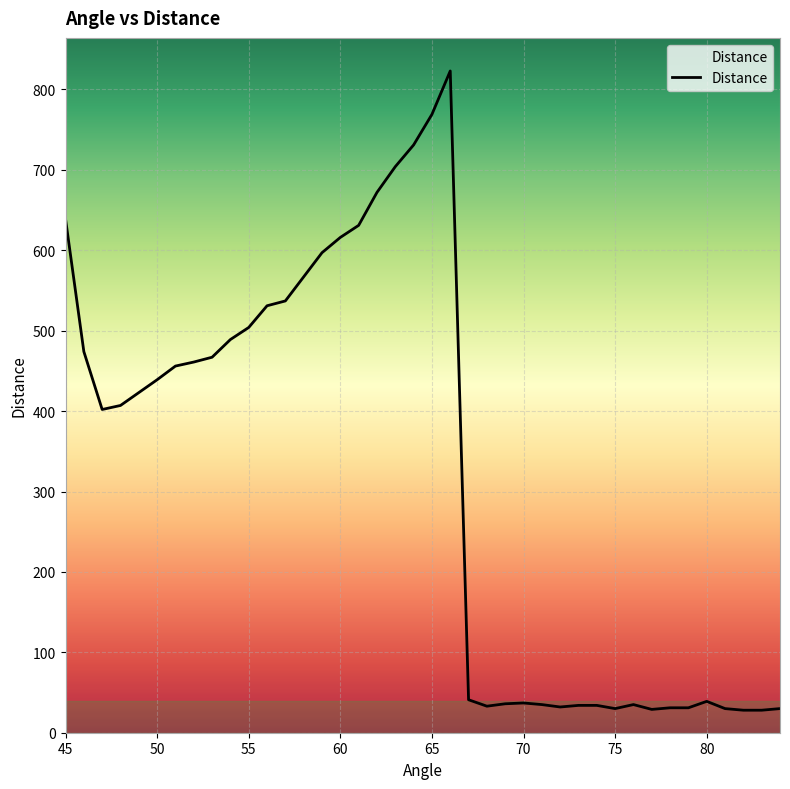

At which category does the chart reach its minimum across all series?

82